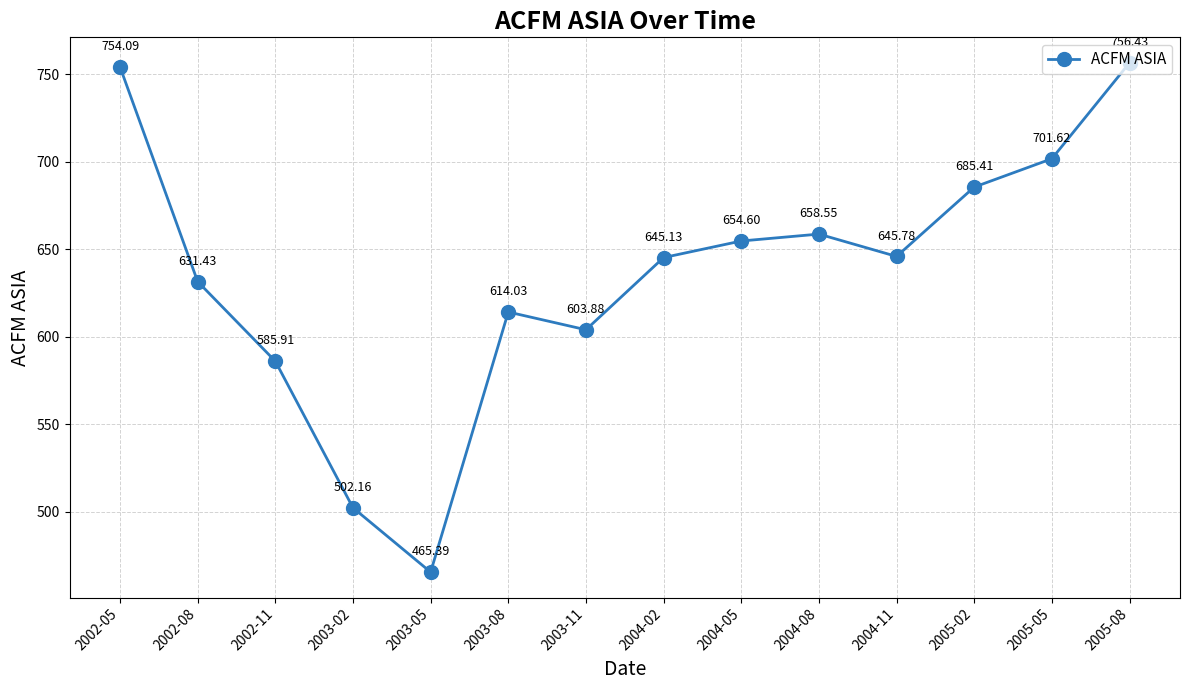

What is the difference between the second highest and second lowest values?

251.9